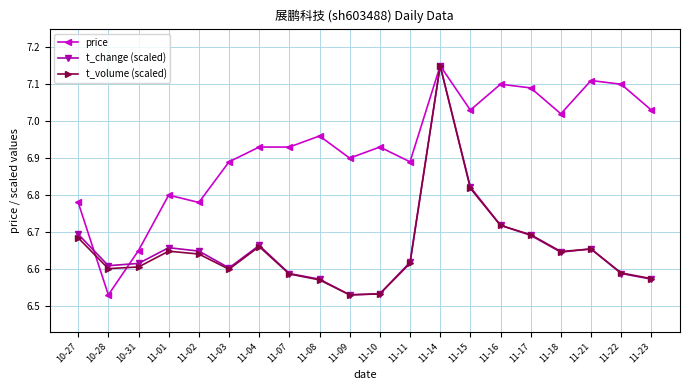

The value of price at 11-11 is 6.9. True or false?

True